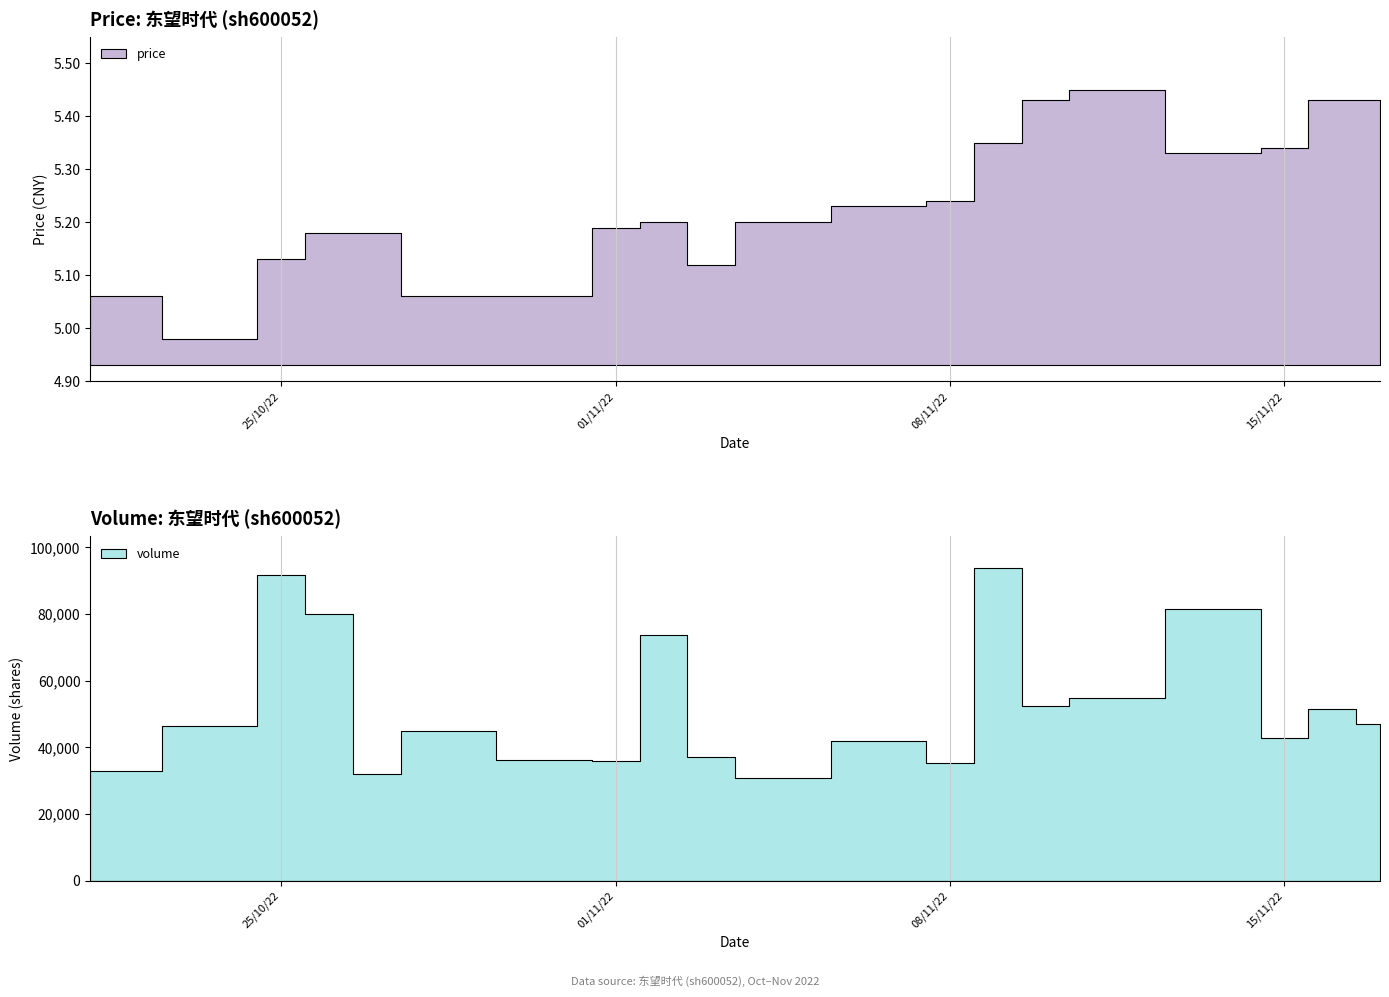

True or false: price and volume intersect in this chart.

False